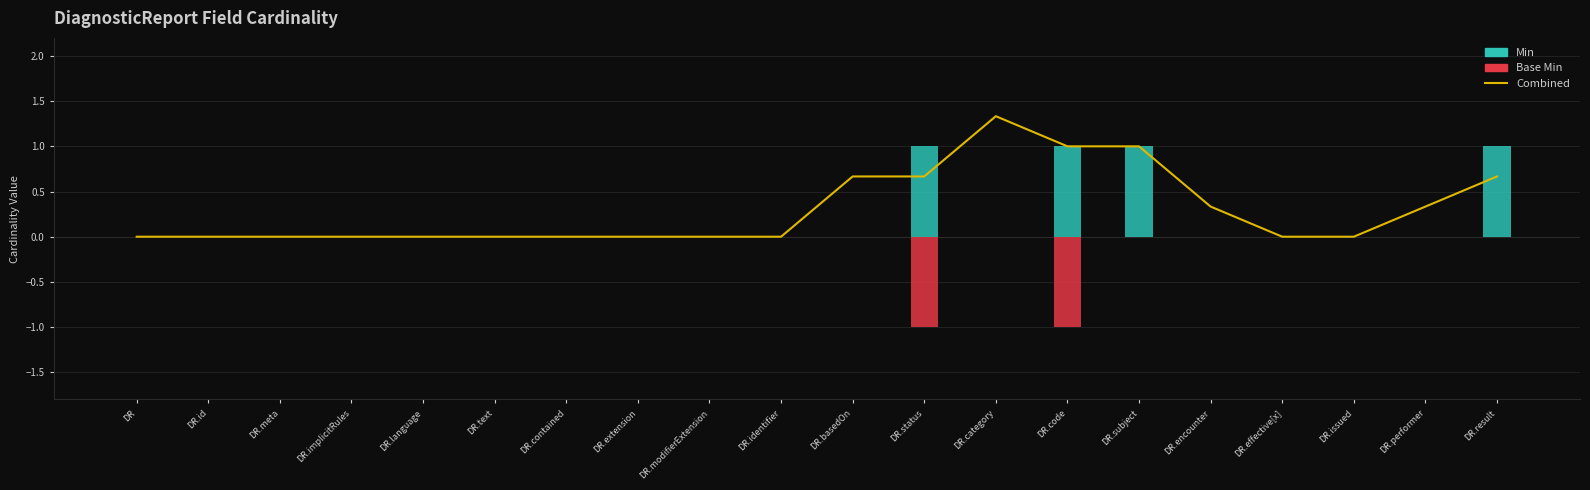

What is the lowest value of the Base Min series?

-1.0